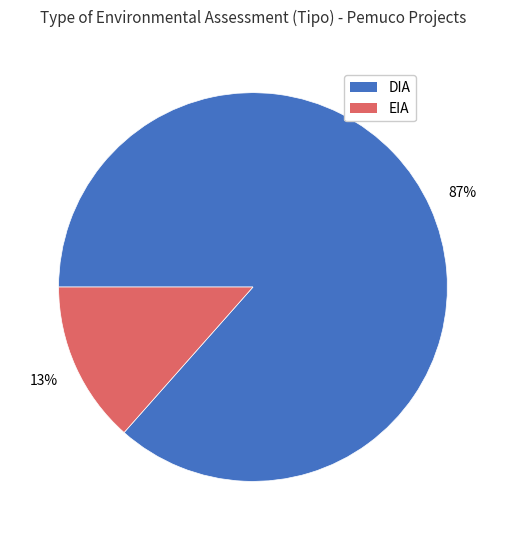

Which slice is the smallest?

EIA